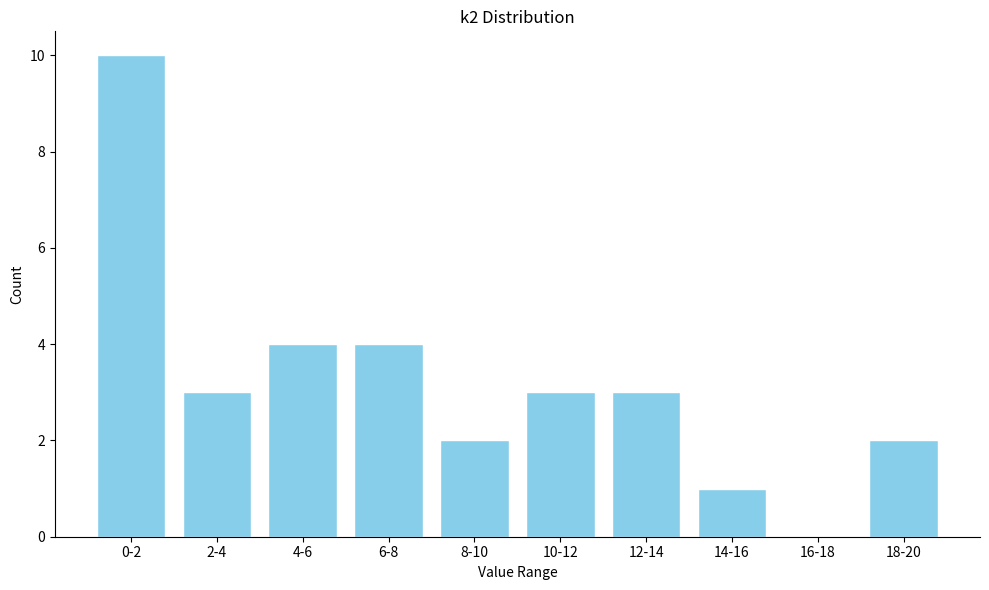

Reading right to left, list all the values displayed in this chart.

18-20=2	16-18=0	14-16=1	12-14=3	10-12=3	8-10=2	6-8=4	4-6=4	2-4=3	0-2=10